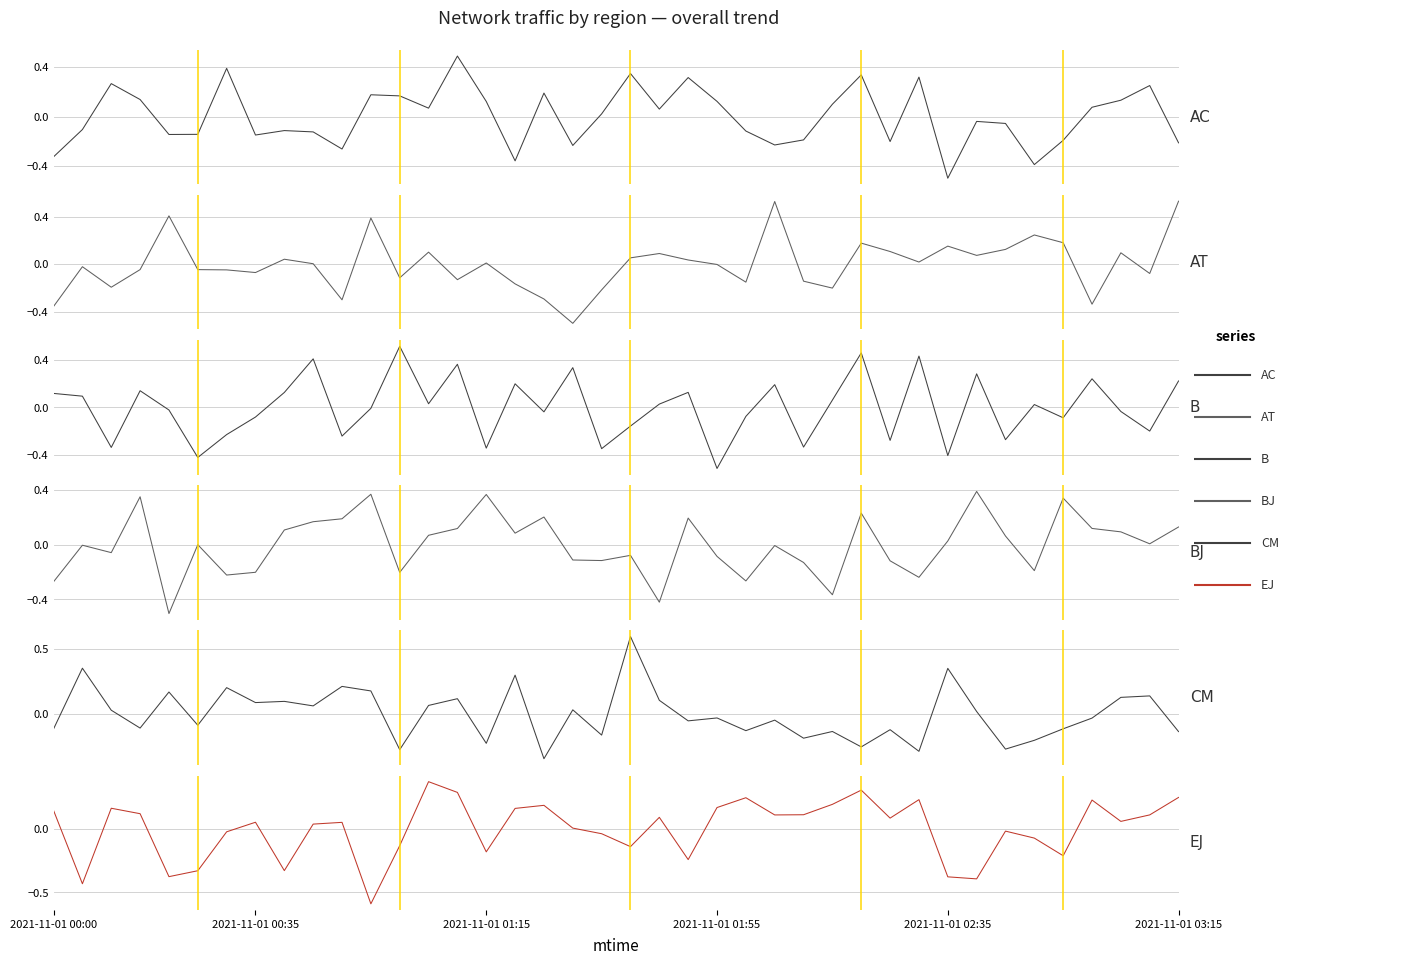

How many data points does each series have?

40